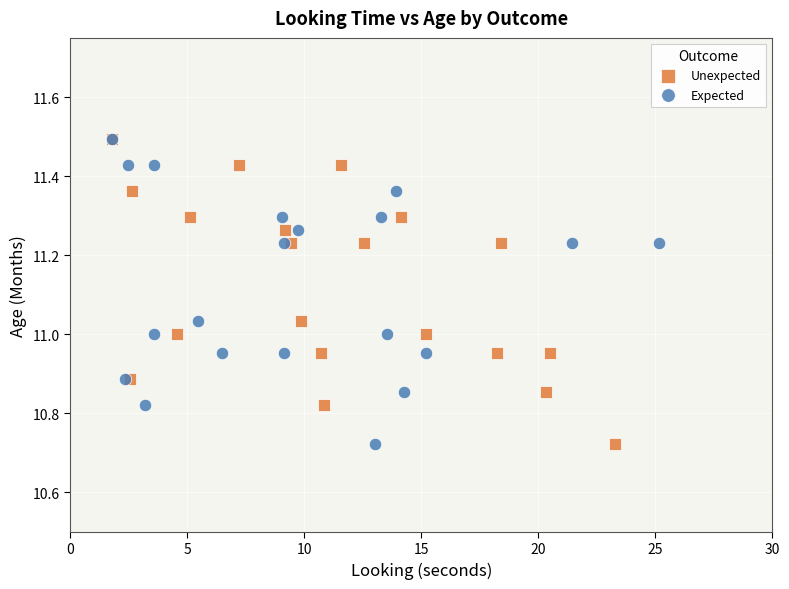

What are all the series names shown in the legend?

Unexpected, Expected